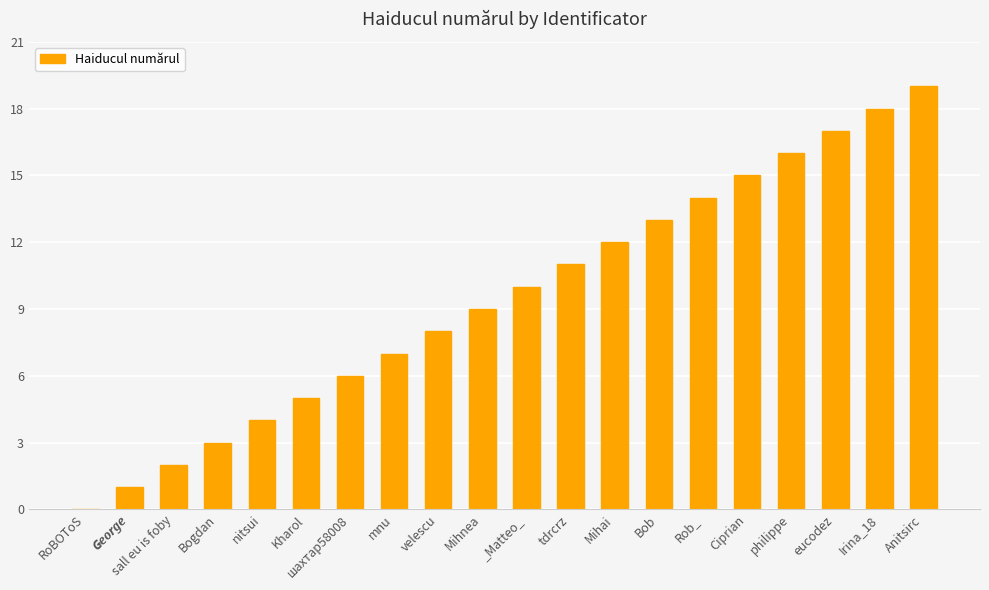

The value at Kharol is 5. True or false?

True